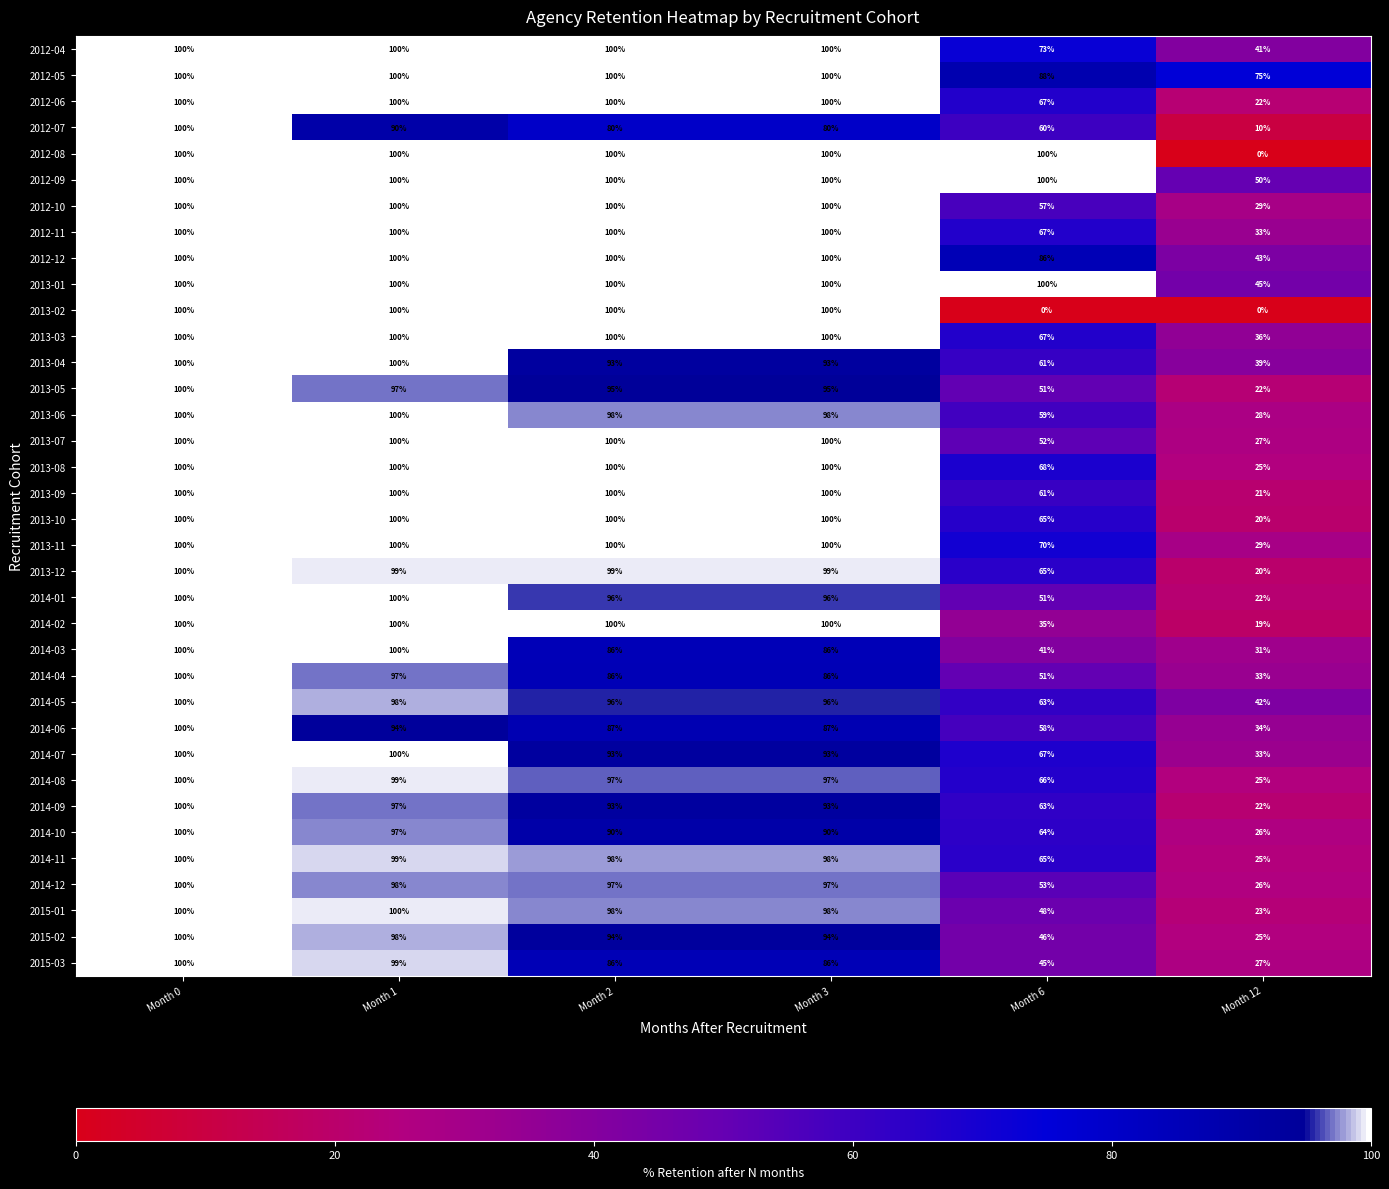

What is the difference between the highest and lowest values at Month 12?

75